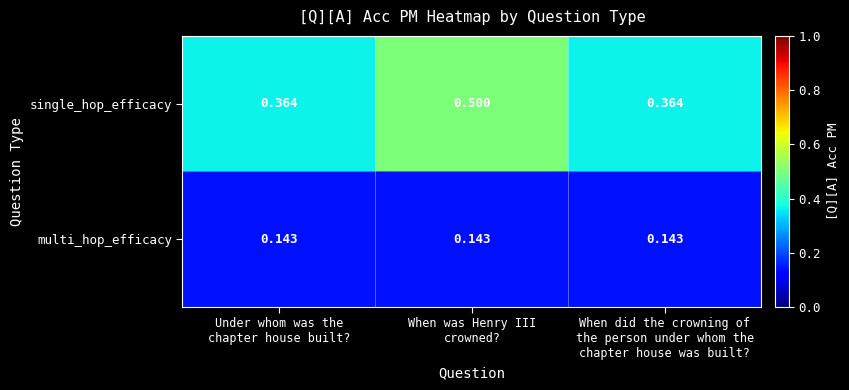

What is the difference between the highest and lowest values at When did the crowning of
the person under whom the
chapter house was built??

0.2